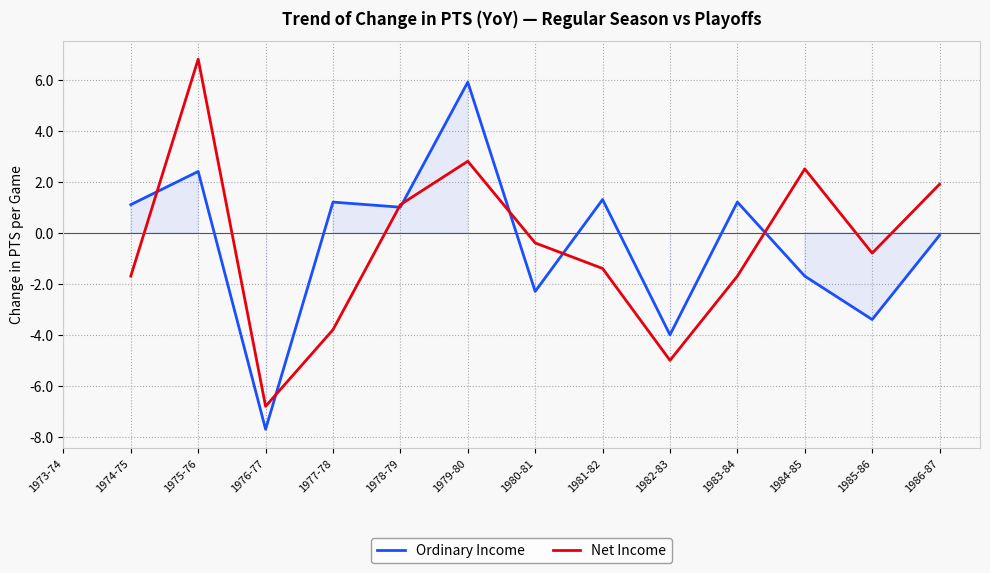

Is it true that Net Income equals -3.2 at 1976-77?

False